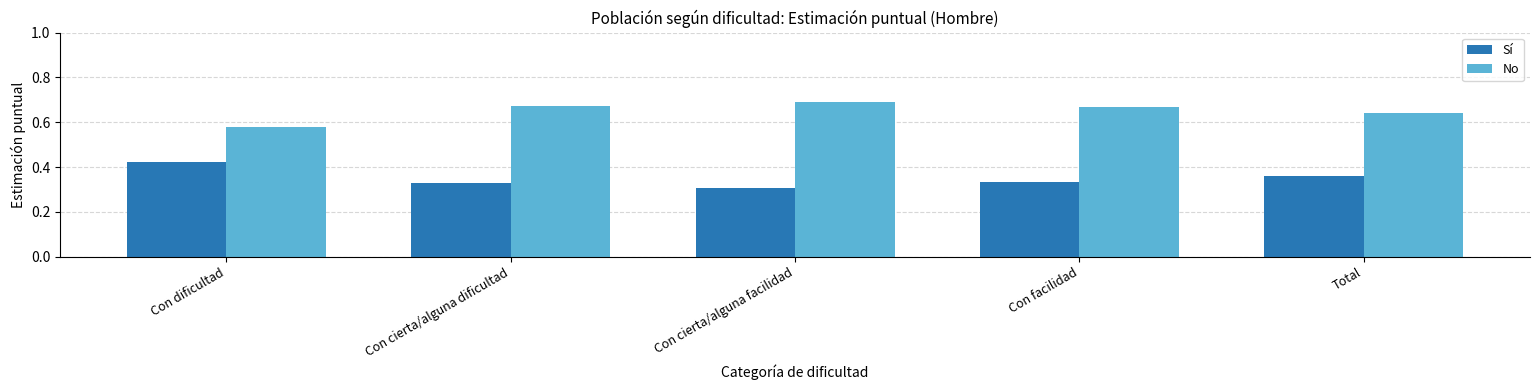

List the series in order of their peak value, lowest first.

Sí, No